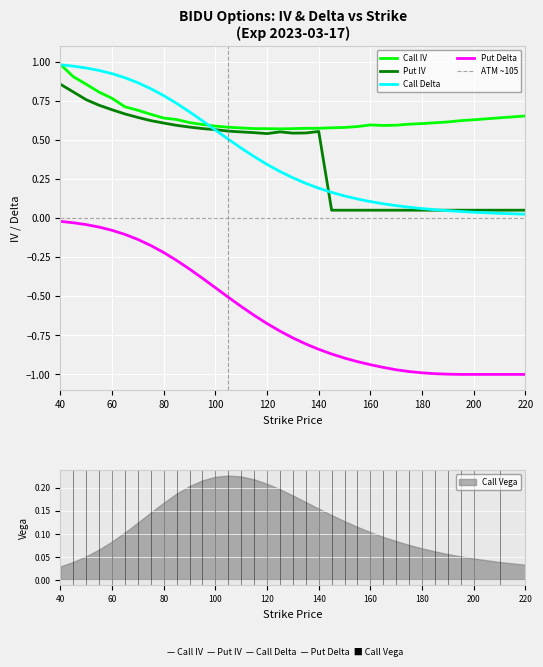

In Call IV, how many points are higher than both neighbors (excluding endpoints)?

1